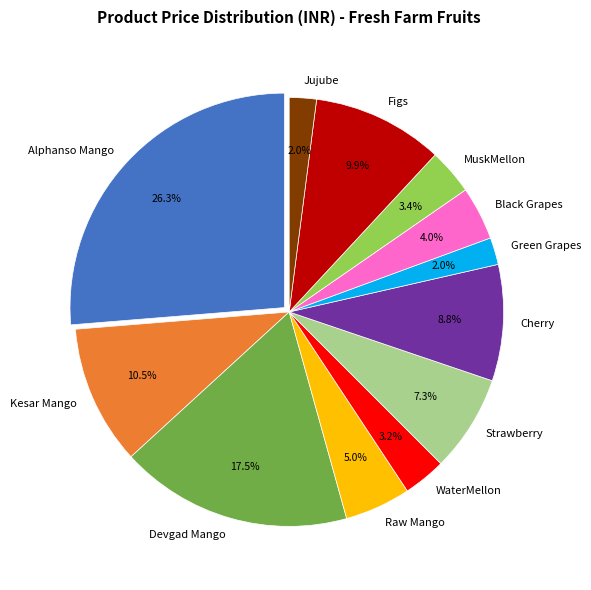

Which category has the biggest portion of the pie?

Alphanso Mango